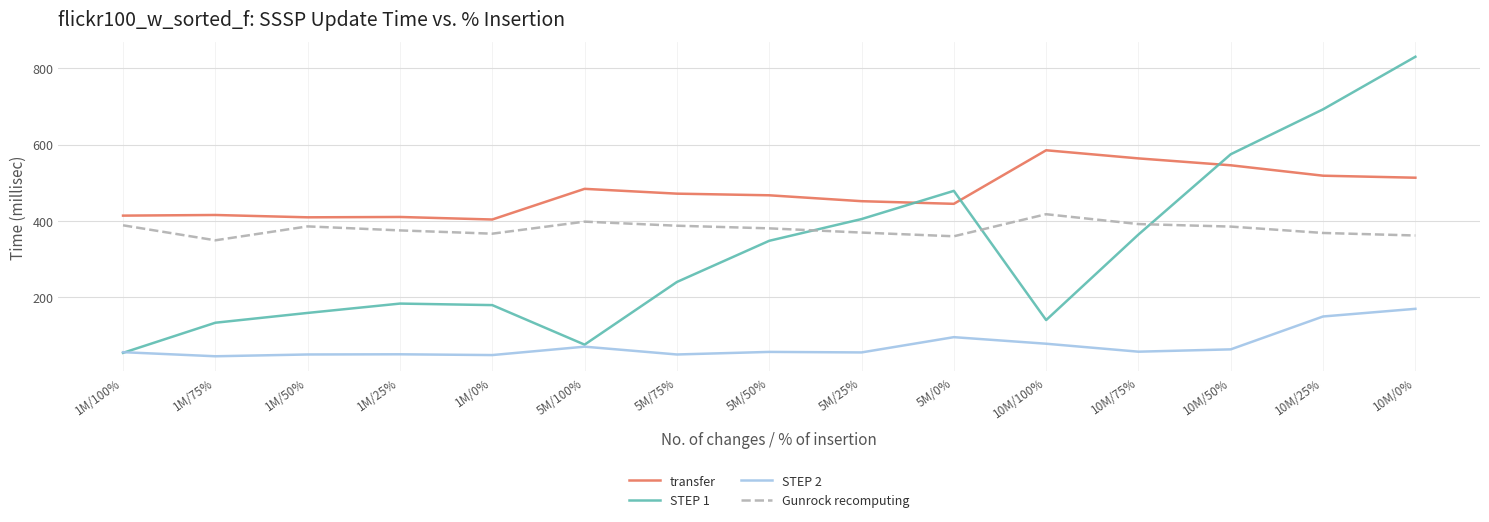

True or false: transfer and STEP 2 cross at least once.

False